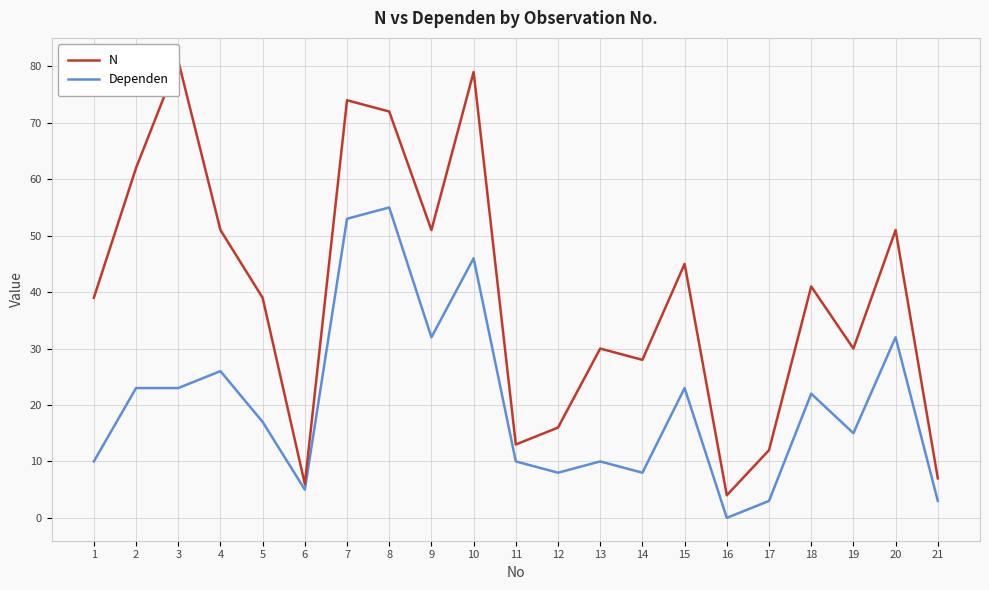

At how many categories does at least one series exceed 9?

18